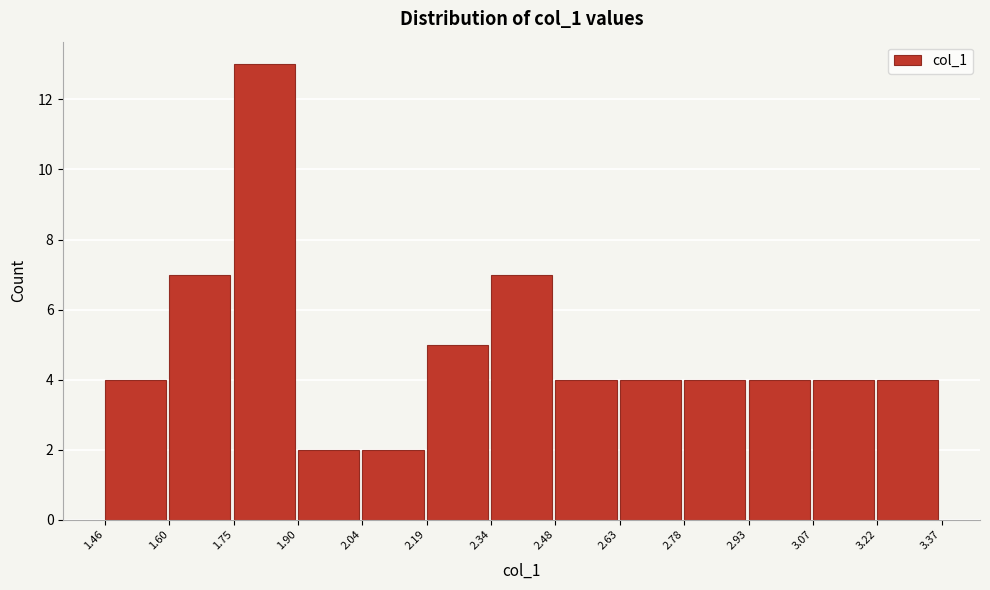

Which range on the x-axis has the tallest bar?

1.75 to 1.90